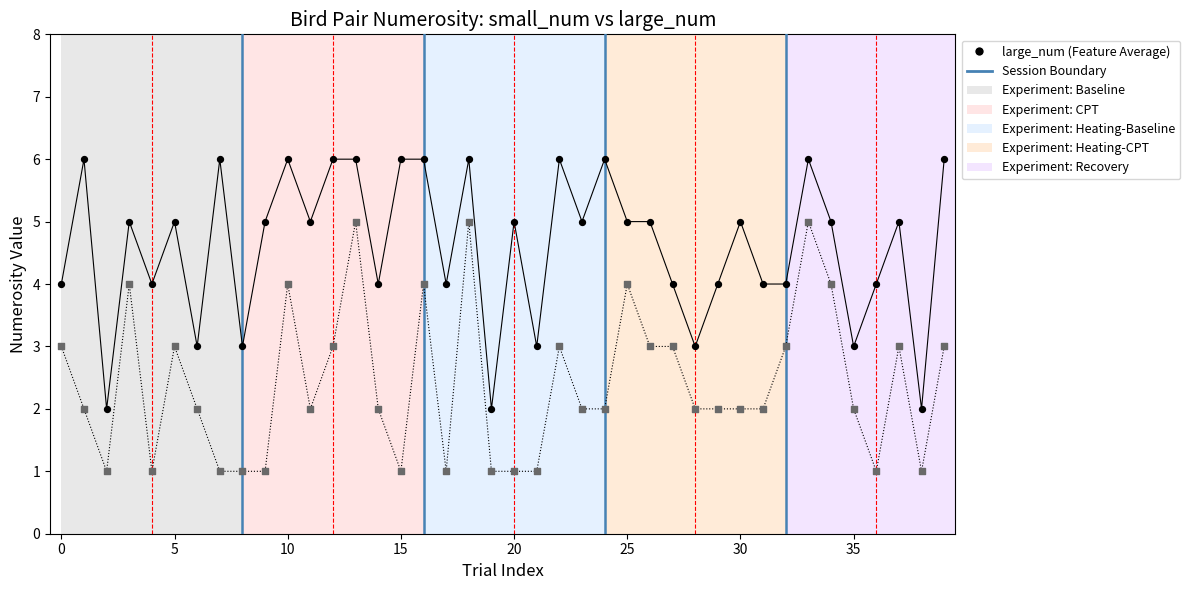

Across all data points, what is the range of Y values (max minus min)?

5